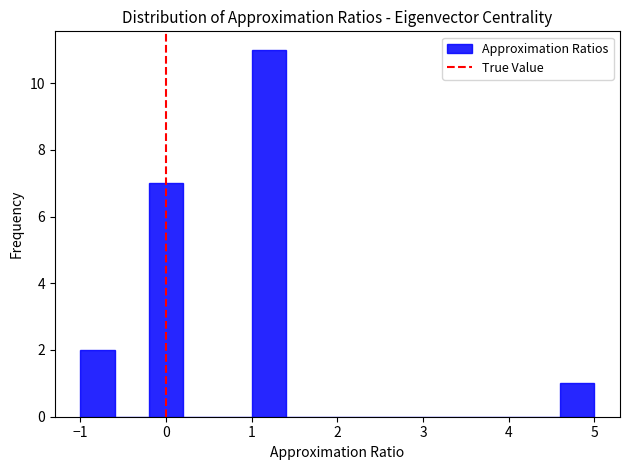

What is the height of the bar covering -1.0 to -0.6 on the x-axis? The values are not printed on the chart, so give them approximately, as read against the axis.

2